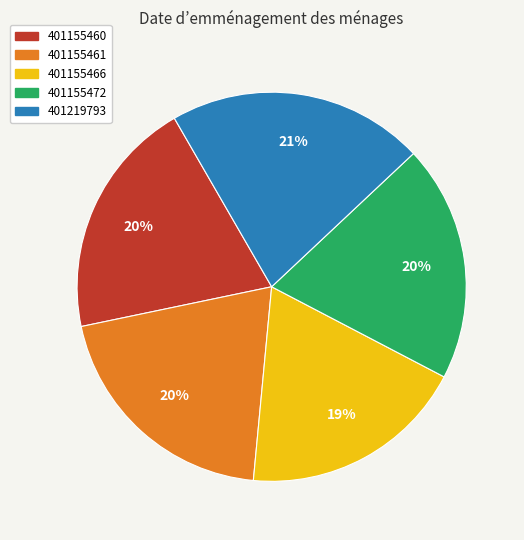

Which slice is the smallest?

401155466